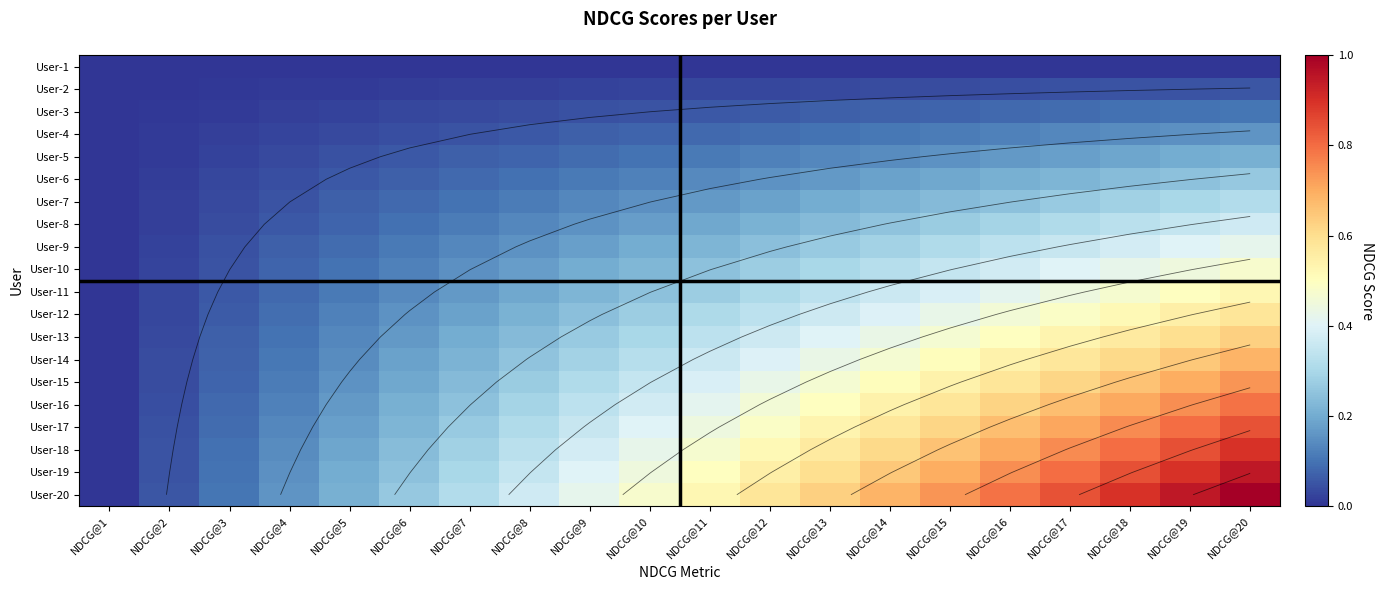

What value does the User-18 series have at NDCG@10?

0.4